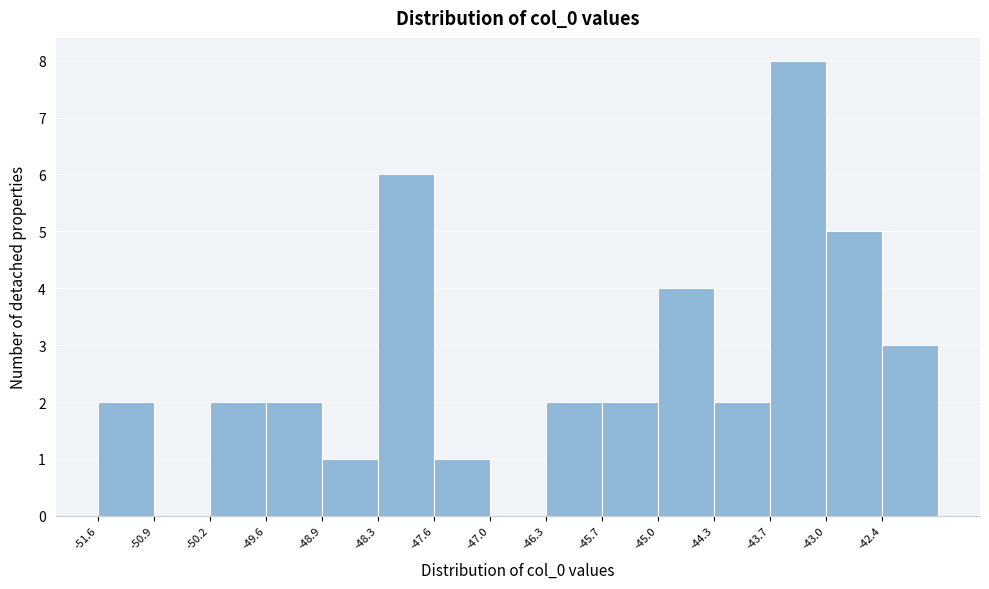

Reading left to right, list every bar in this chart as the range it spans on the x-axis followed by its height. Neither the bar edges nor the heights are printed on the chart, so give them approximately, as read against the axes.

-51.6 to -50.9: 2
-50.9 to -50.2: 0
-50.2 to -49.6: 2
-49.6 to -48.9: 2
-48.9 to -48.3: 1
-48.3 to -47.6: 6
-47.6 to -47.0: 1
-47.0 to -46.3: 0
-46.3 to -45.7: 2
-45.7 to -45.0: 2
-45.0 to -44.3: 4
-44.3 to -43.7: 2
-43.7 to -43.0: 8
-43.0 to -42.4: 5
-42.4 to -41.7: 3